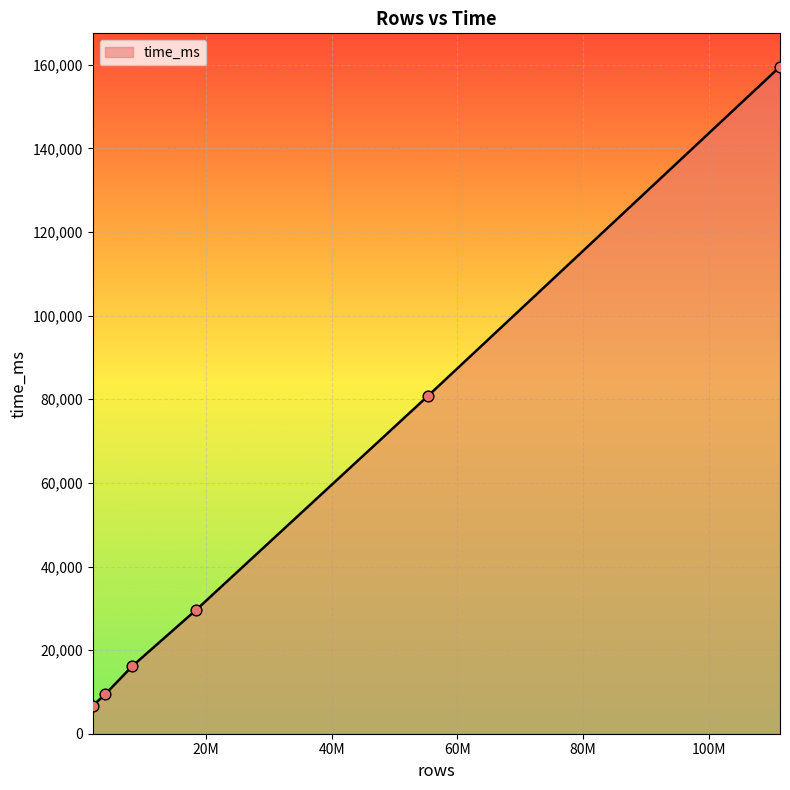

True or false: there are more than 1 points higher than both neighbors.

False